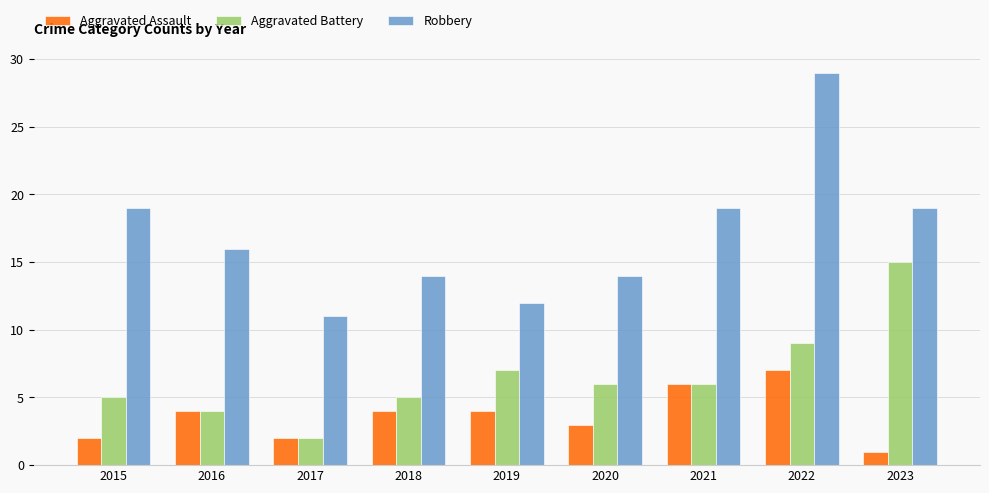

What value does the Robbery series have at 2020?

14